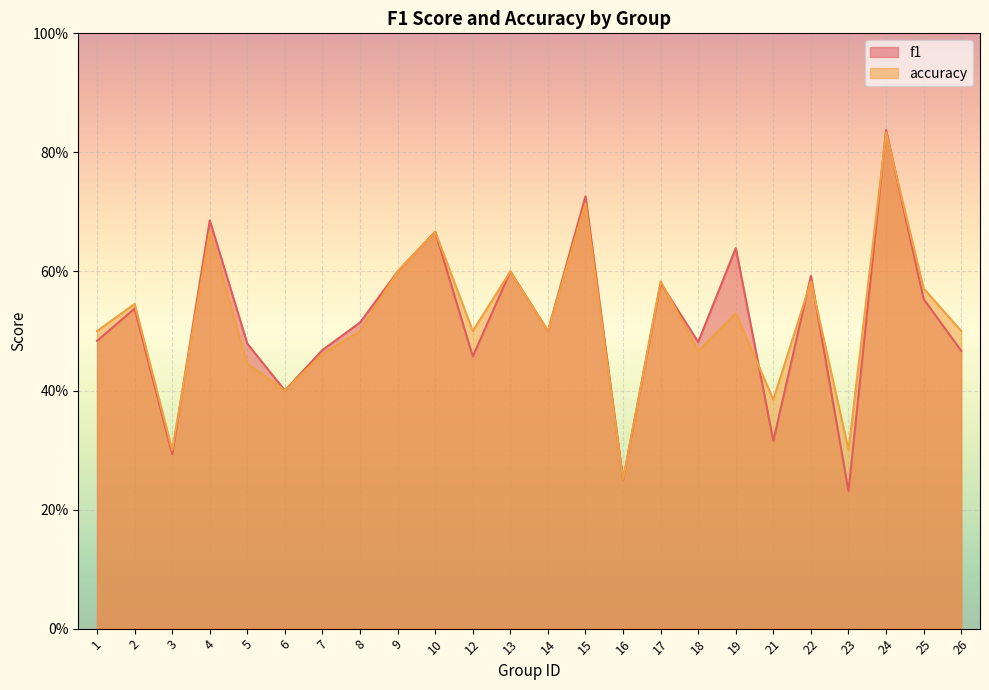

What is the sum of the f1 values at 14 and 9?

1.1